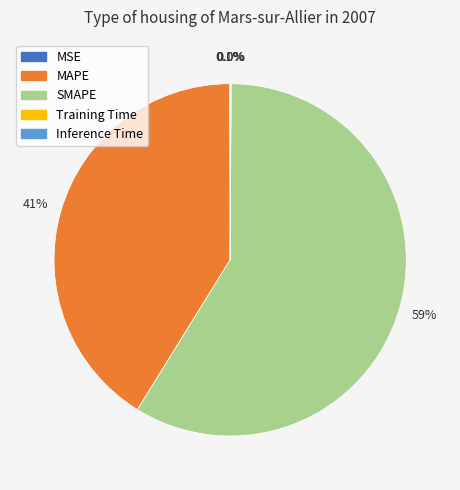

To the nearest percent, what is the difference between the MAPE and SMAPE slice percentages?

18%